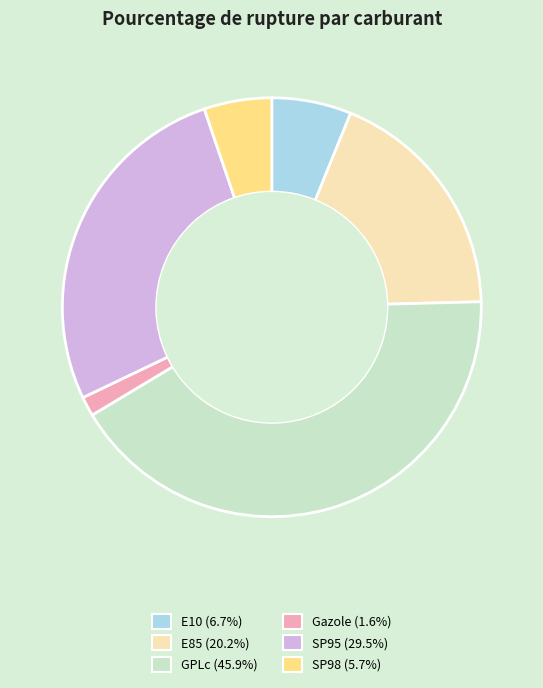

Which slice is the smallest?

Gazole